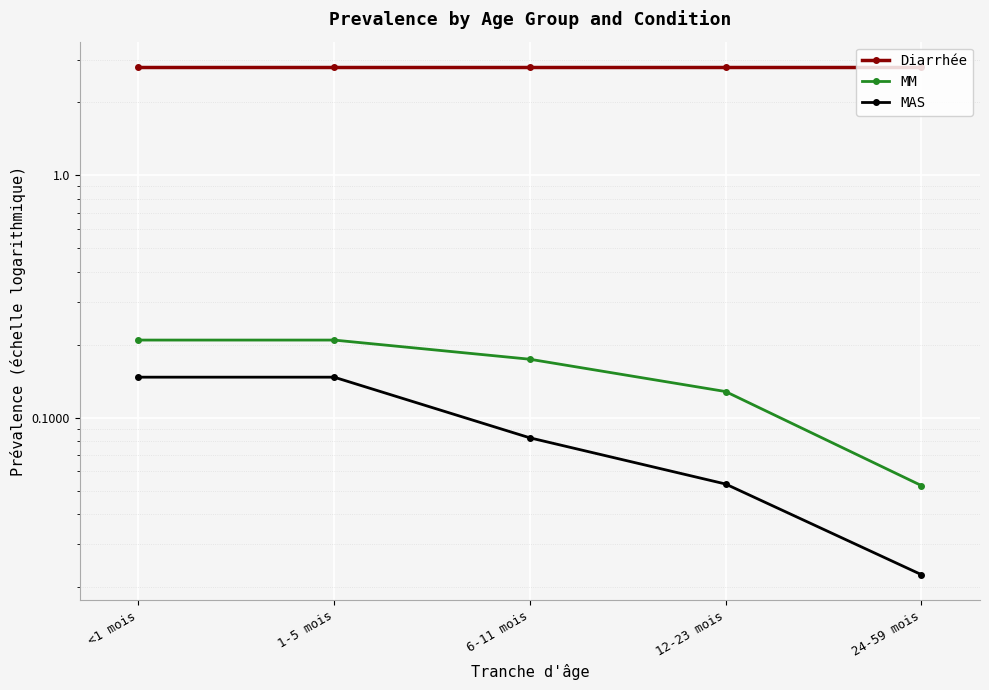

Read the Diarrhée value at 24-59 mois.

2.8